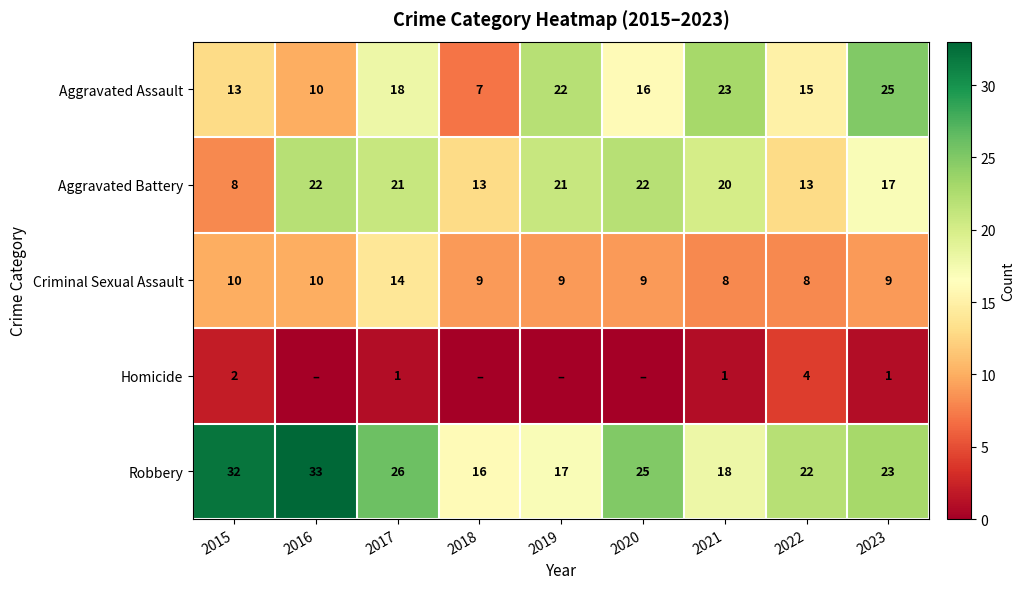

At which label does Aggravated Assault first exceed 16?

2017